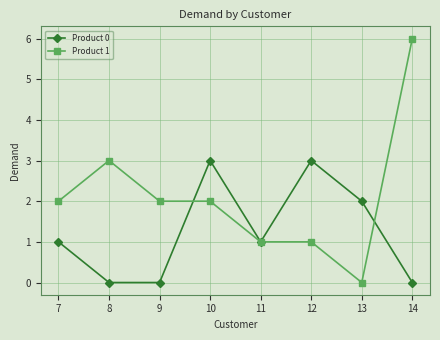

Count the Product 0 values in the range 0 to 3.

8